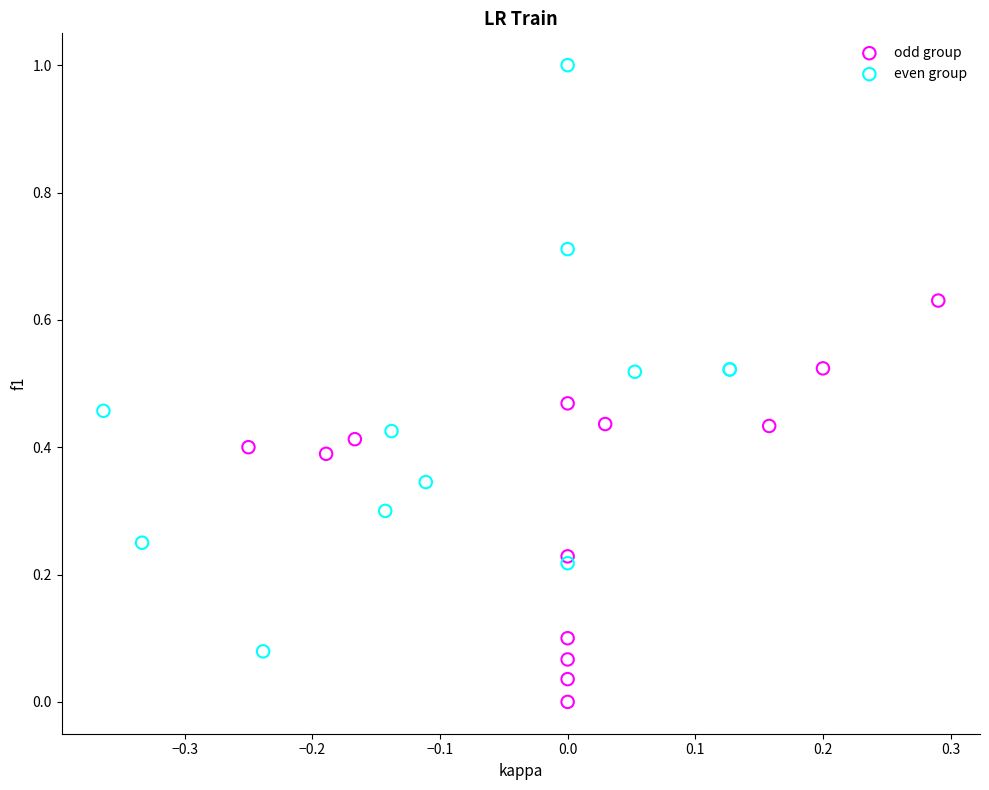

Which series contains the highest Y value?

even group